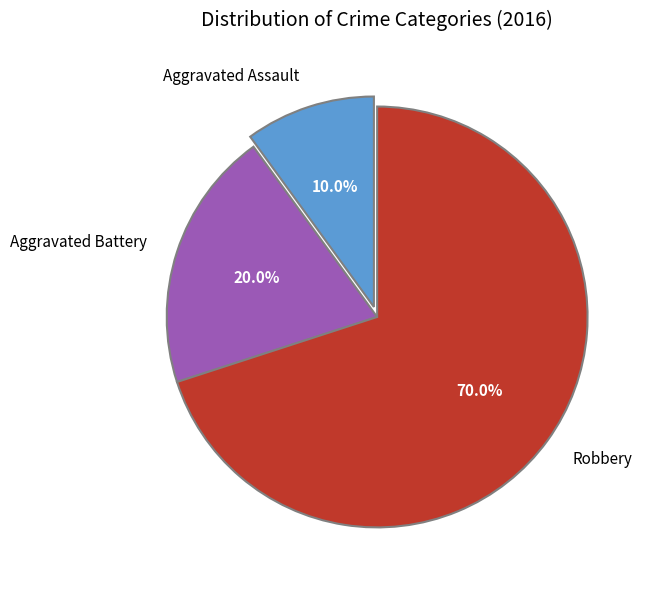

What percentage is the Aggravated Assault slice, to the nearest percent?

10%